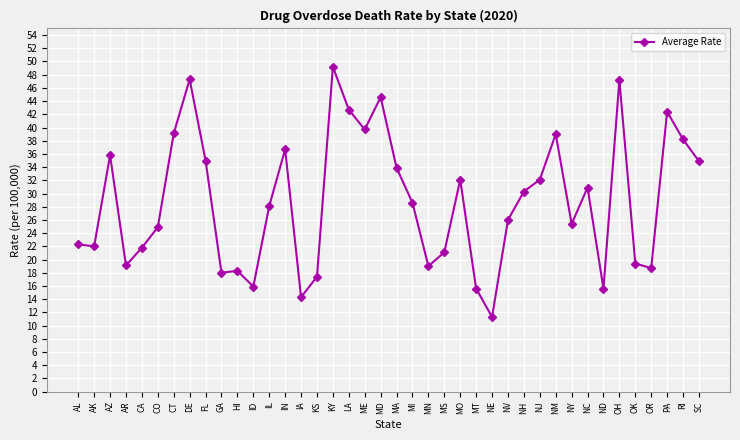

What is the average value?

28.8